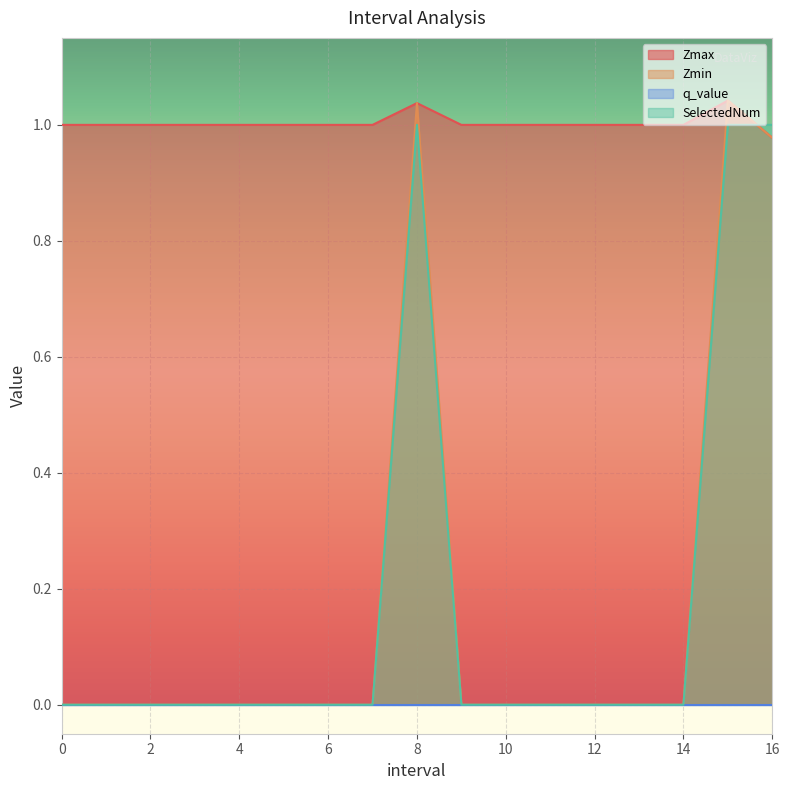

Between 3 and 10, which series saw the biggest shift?

Zmax